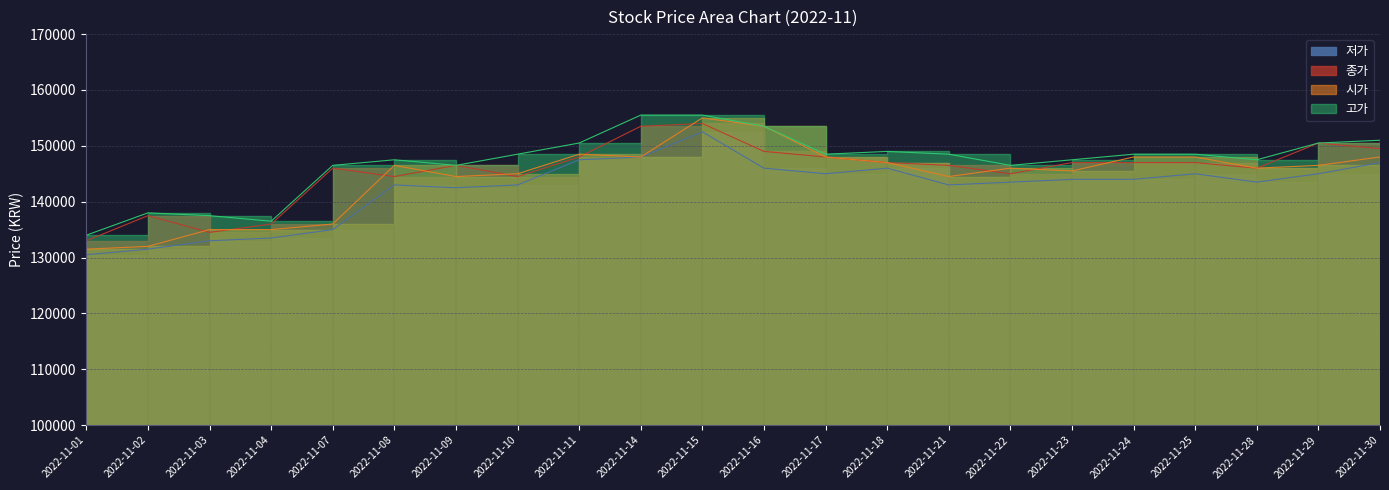

How many interior local peaks does the 저가 series have?

4